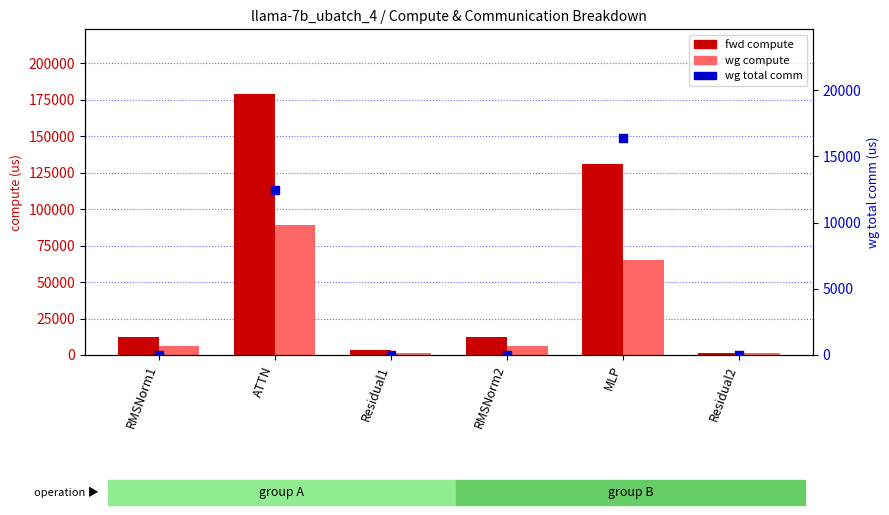

Which series contains the highest Y value?

fwd compute